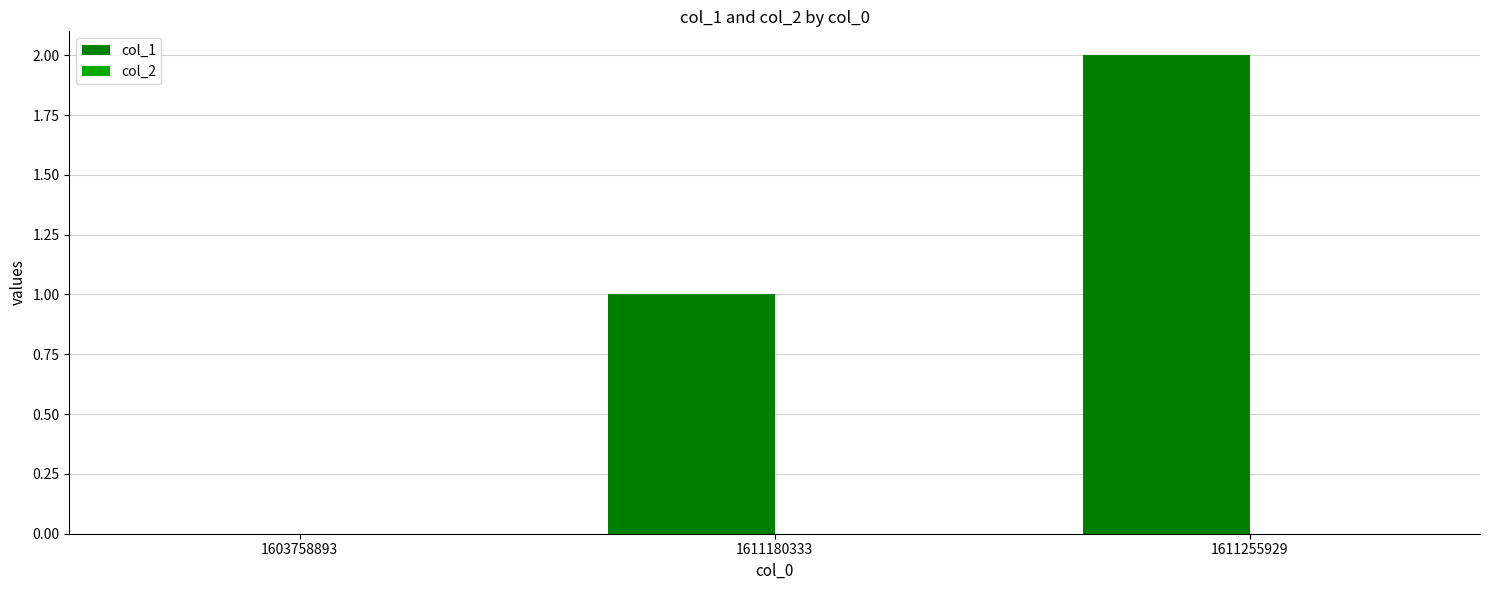

What is the maximum value shown in the chart?

2